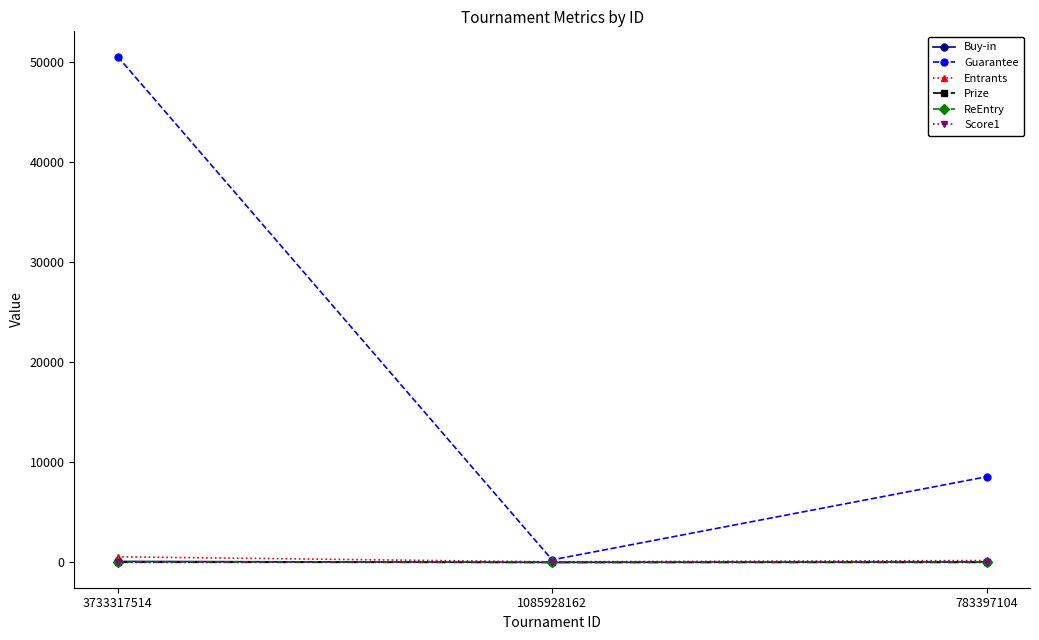

Which series has the widest spread of values?

Guarantee